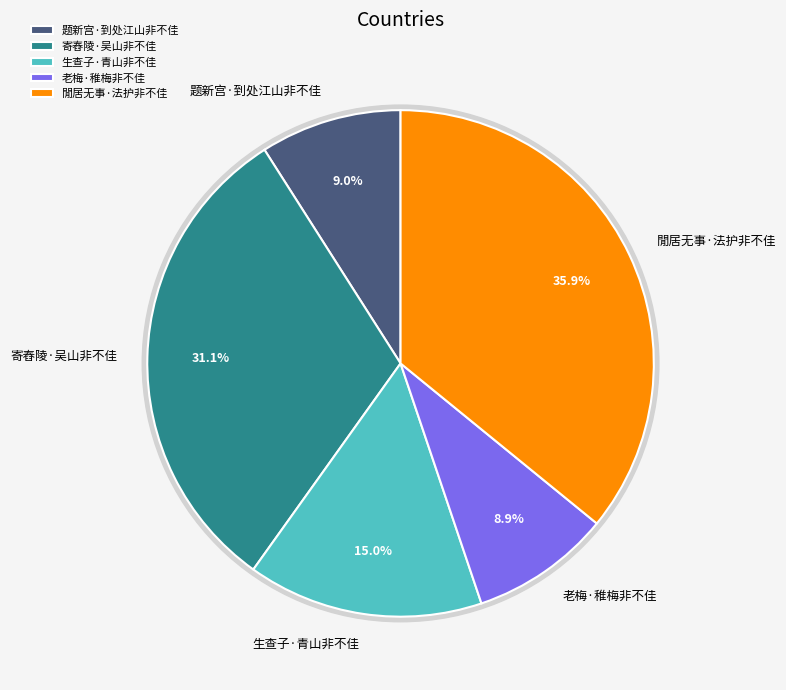

How many slices are in this pie chart?

5